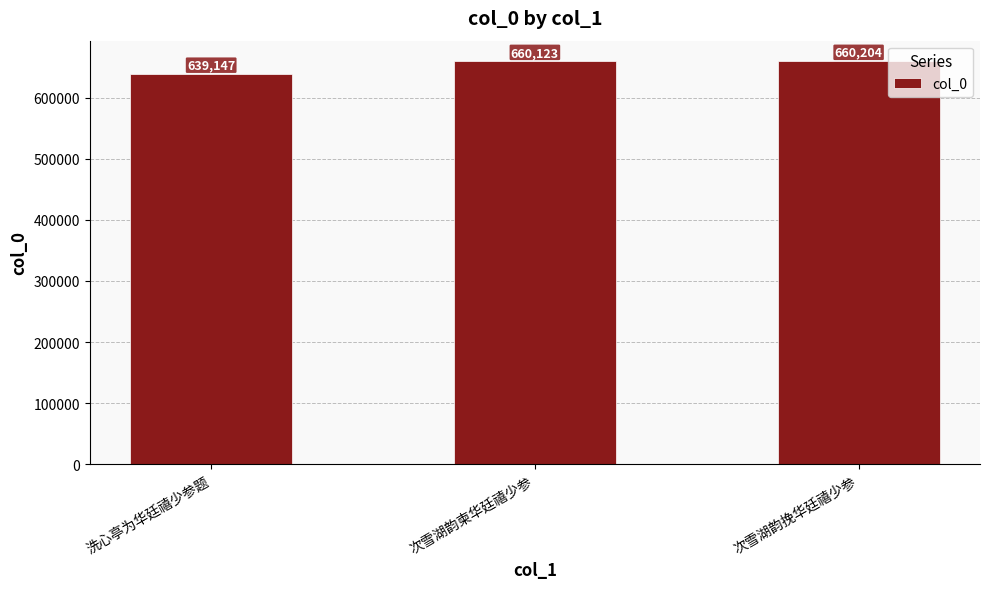

Reading left to right, extract all data points from this chart.

639147	660123	660204